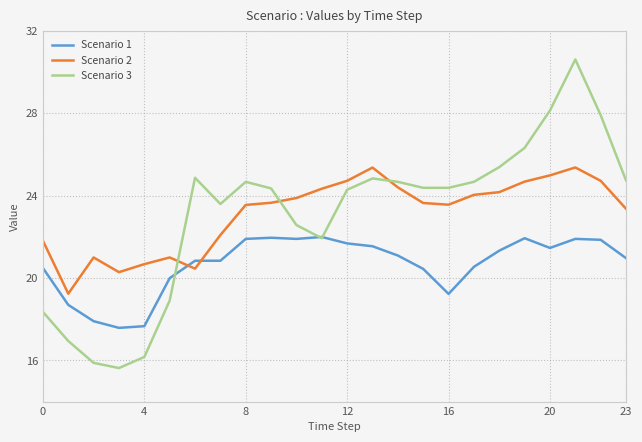

At how many categories does at least one series exceed 15?

24